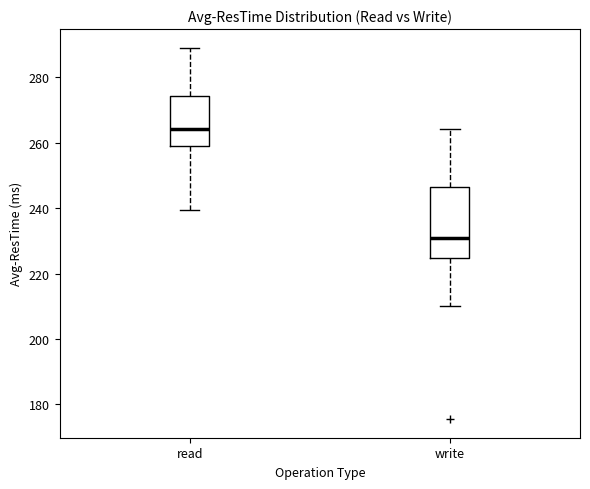

Reading left to right, transcribe this box plot: for each box, give where its median line is, the range the box spans, and where its two whiskers end, as read against the y-axis. The values are not printed on the chart, so give them approximately, as read against the axis.

read: median 264, box 260 to 274, whiskers 240 to 290
write: median 230, box 224 to 246, whiskers 210 to 264